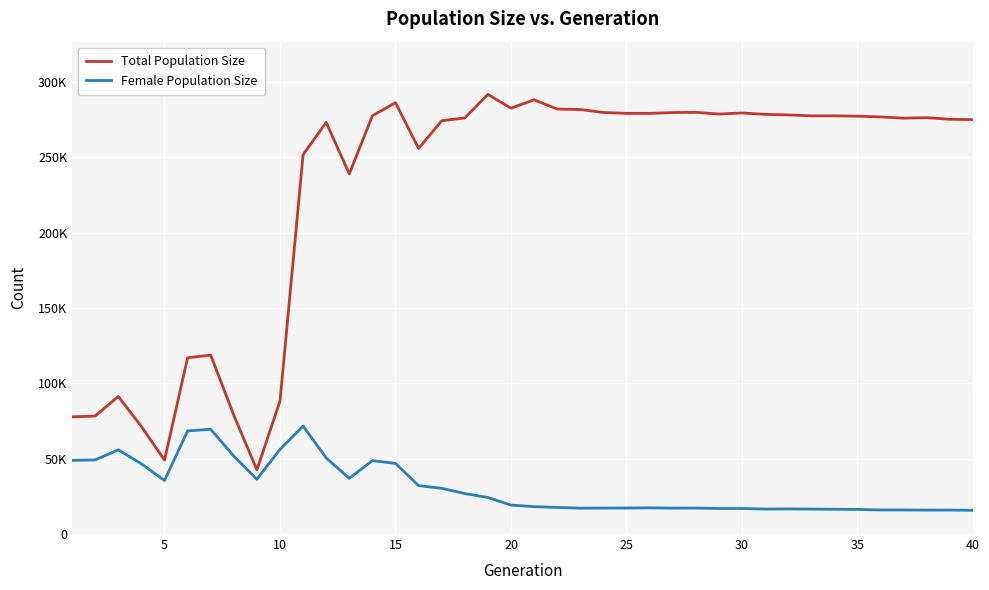

How many distinct data groups are displayed?

2